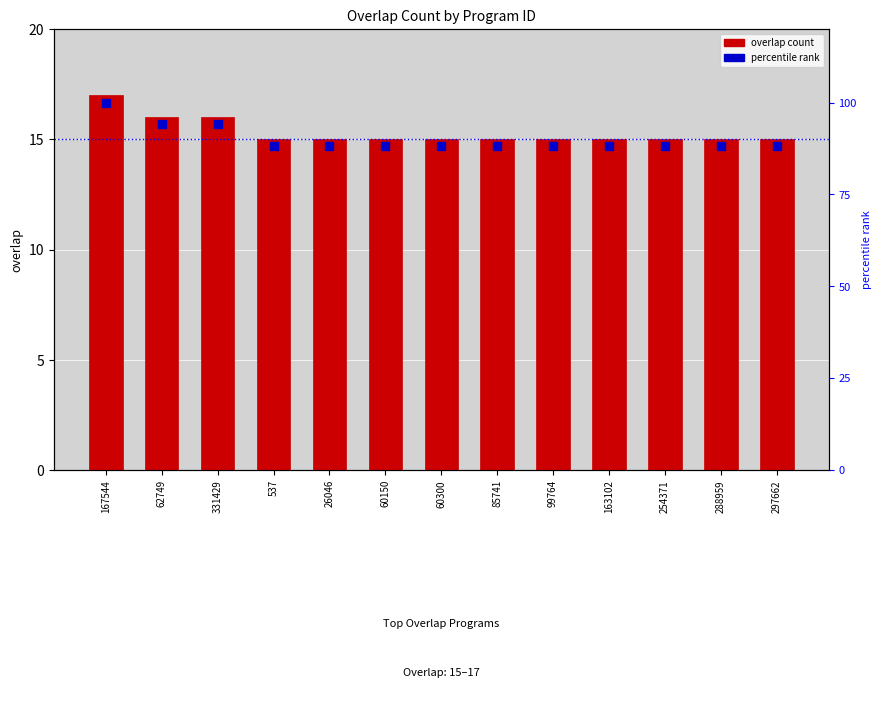

At which category is the sum across all series the highest?

167544